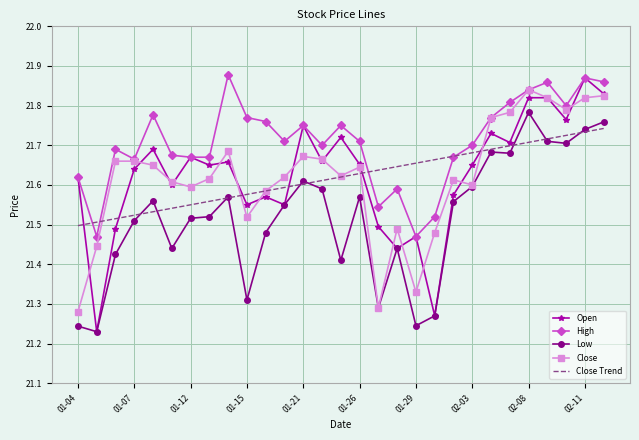

True or false: Low and High intersect in this chart.

False